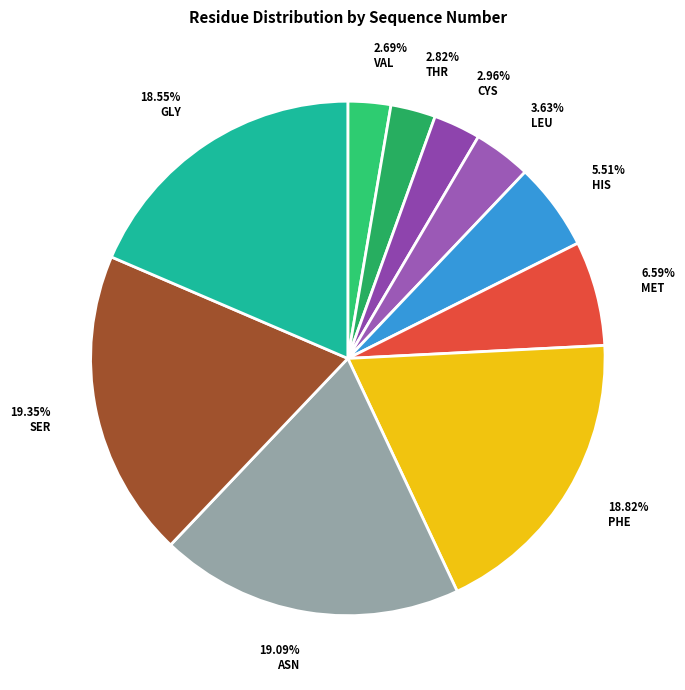

What is the ratio of the value at 19.35% SER to the value at 2.82% THR?

6.9